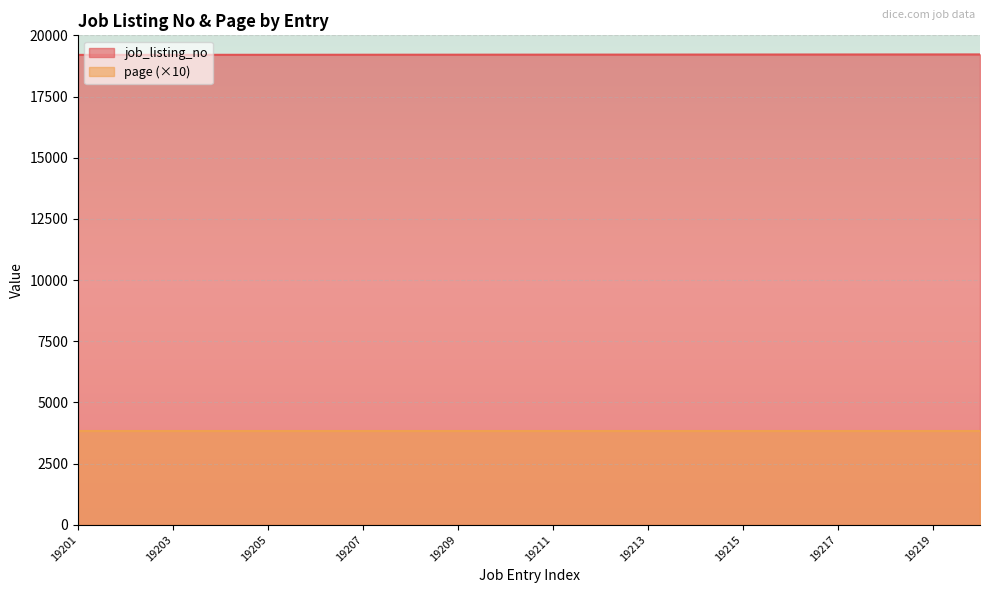

Approximately how many times larger is the value at 19206 compared to 19213?

1.0